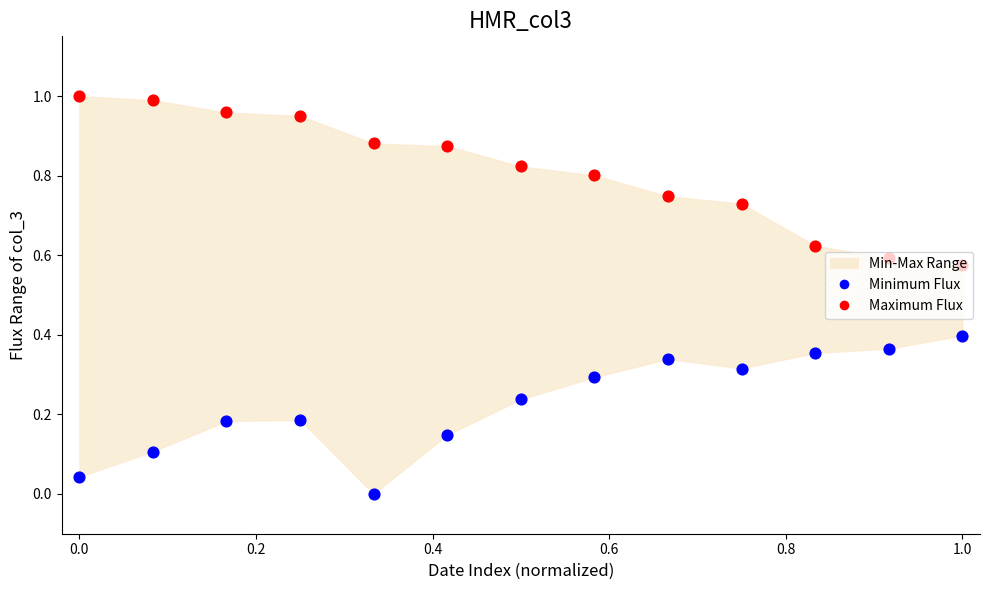

Is the value of Maximum Flux at 10 greater than the value of Minimum Flux at 0.4?

Yes